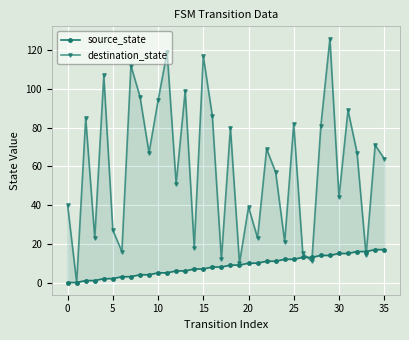

At which category is the sum across all series the highest?

29